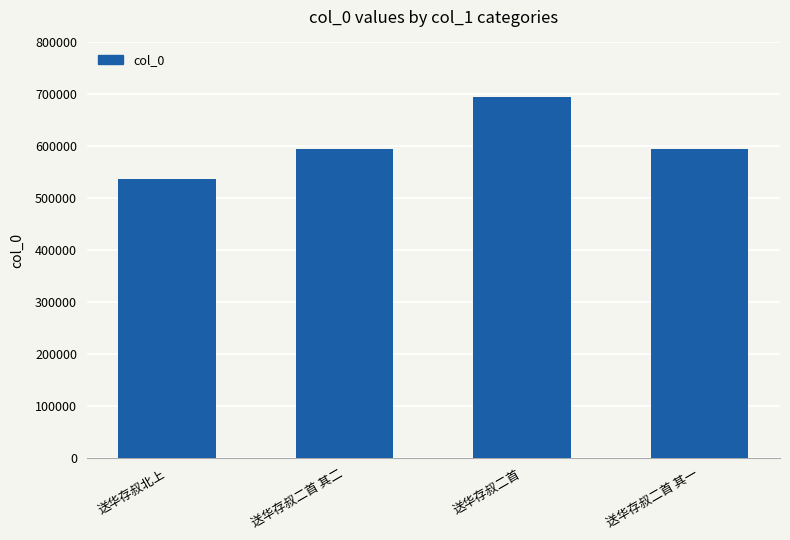

What is the label of the 3rd bar from the left?

送华存叔二首